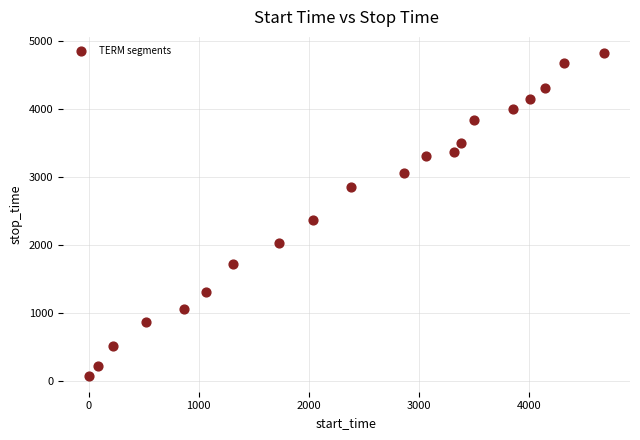

What Y value in the scatter plot is closest to 2454?

2376